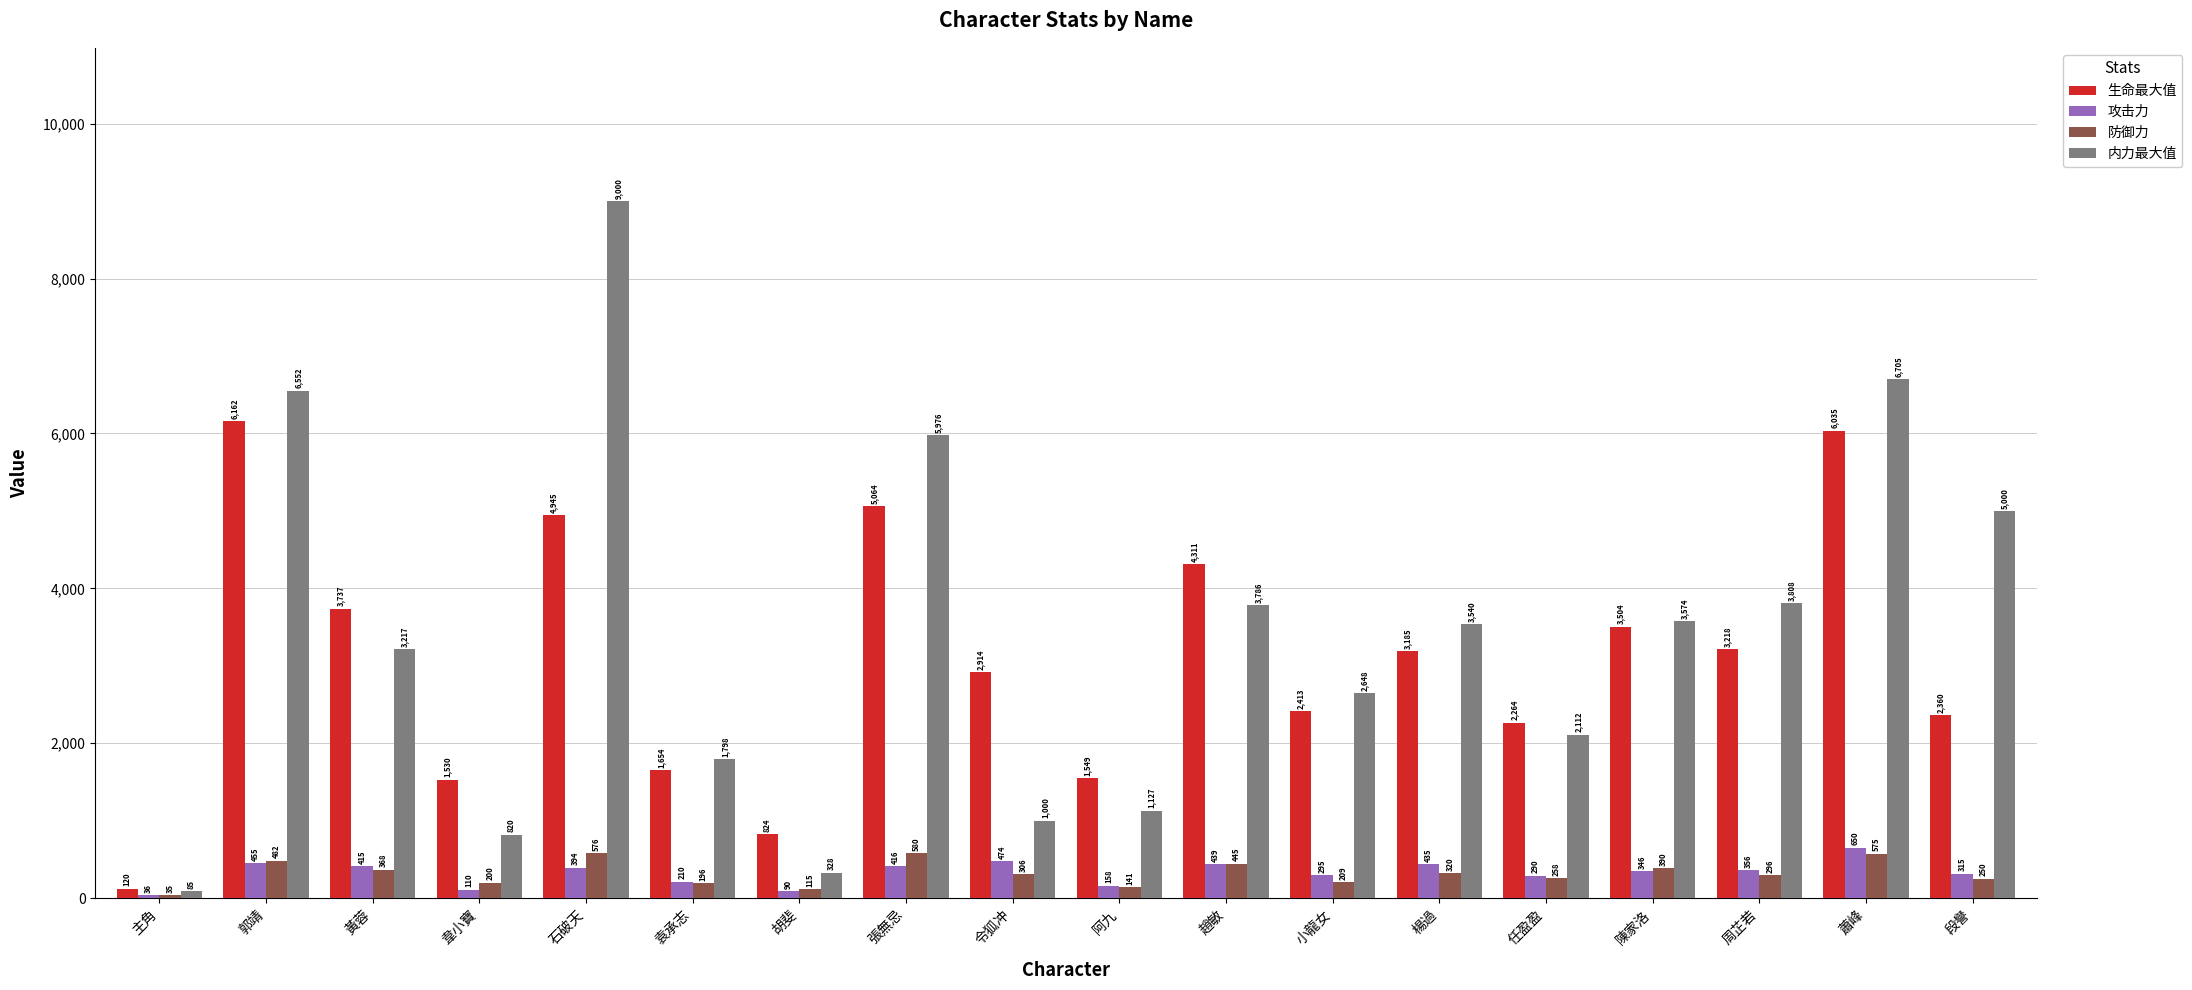

Reading left to right, list all the values displayed in this chart.

生命最大值: 主角=120	郭靖=6162	黃蓉=3737	韋小寶=1530	石破天=4945	袁承志=1654	胡斐=824	張無忌=5064	令狐冲=2914	阿九=1549	趙敏=4311	小龍女=2413	楊過=3185	任盈盈=2264	陳家洛=3504	周芷若=3218	蕭峰=6035	段譽=2360
攻击力: 主角=36	郭靖=455	黃蓉=415	韋小寶=110	石破天=394	袁承志=210	胡斐=90	張無忌=416	令狐冲=474	阿九=158	趙敏=439	小龍女=295	楊過=435	任盈盈=290	陳家洛=346	周芷若=356	蕭峰=650	段譽=315
防御力: 主角=35	郭靖=482	黃蓉=368	韋小寶=200	石破天=576	袁承志=196	胡斐=115	張無忌=580	令狐冲=306	阿九=141	趙敏=445	小龍女=209	楊過=320	任盈盈=258	陳家洛=390	周芷若=296	蕭峰=575	段譽=250
内力最大值: 主角=85	郭靖=6552	黃蓉=3217	韋小寶=820	石破天=9000	袁承志=1798	胡斐=328	張無忌=5976	令狐冲=1000	阿九=1127	趙敏=3786	小龍女=2648	楊過=3540	任盈盈=2112	陳家洛=3574	周芷若=3808	蕭峰=6705	段譽=5000